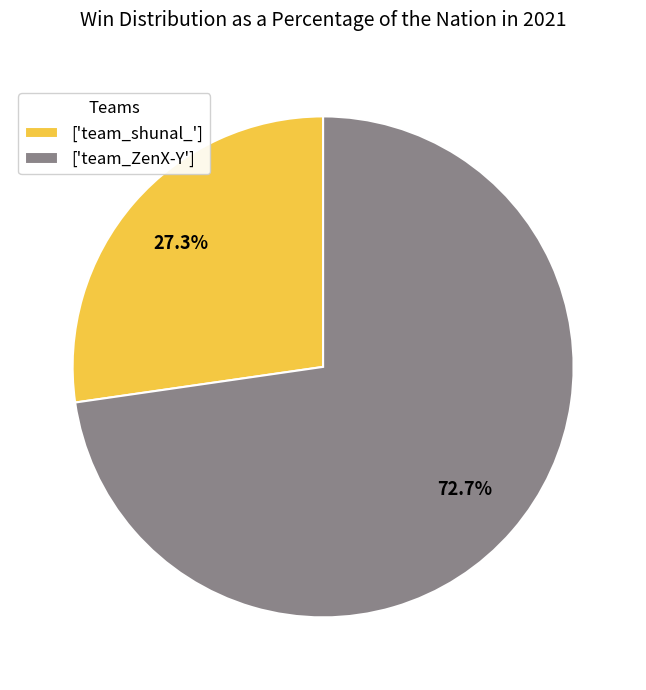

Which category has the smallest portion of the pie?

['team_shunal_']